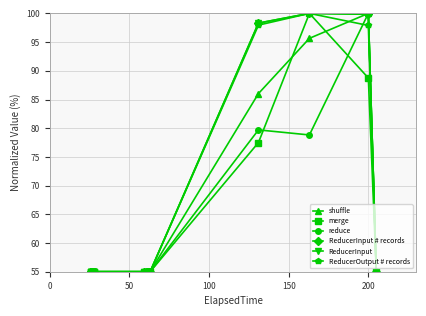

What is the minimum value shown in the chart?

55.0